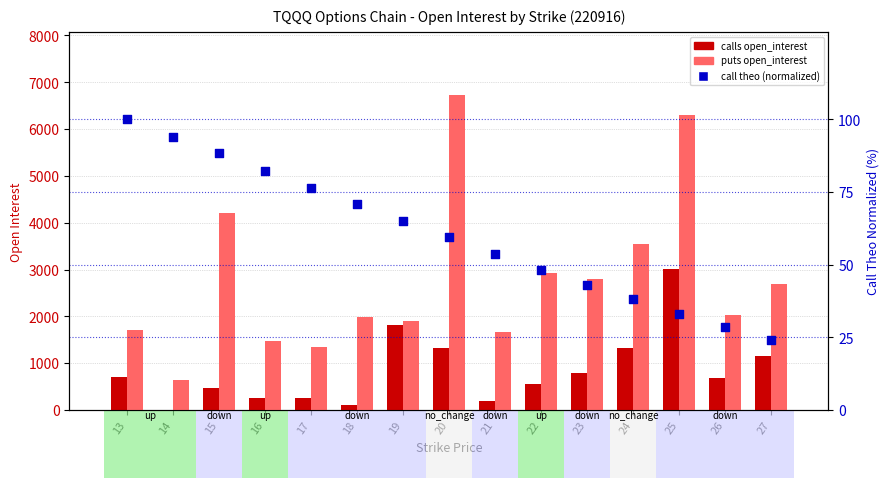

Which series has the widest spread of Y values?

puts open_interest